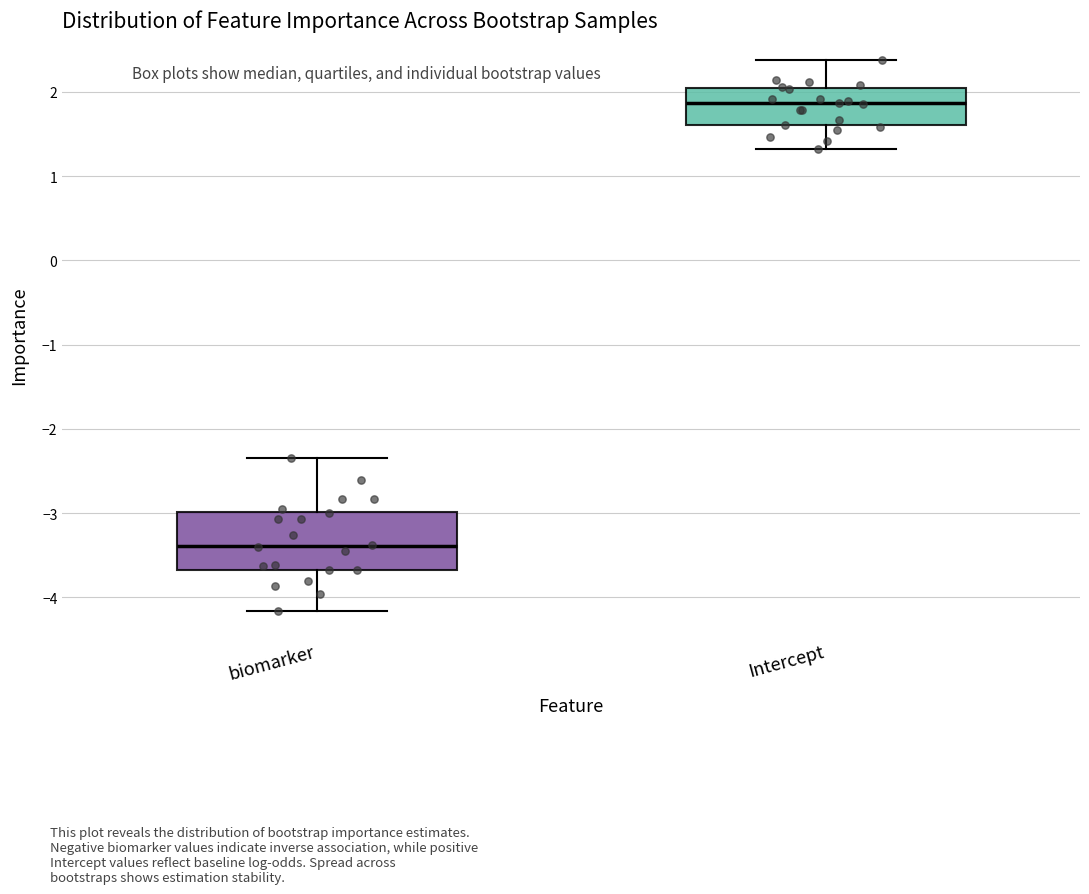

Reading left to right, transcribe this box plot: for each box, give where its median line is, the range the box spans, and where its two whiskers end, as read against the y-axis. The values are not printed on the chart, so give them approximately, as read against the axis.

biomarker: median -3.4, box -3.7 to -3.0, whiskers -4.2 to -2.3
Intercept: median 1.9, box 1.6 to 2.0, whiskers 1.3 to 2.4